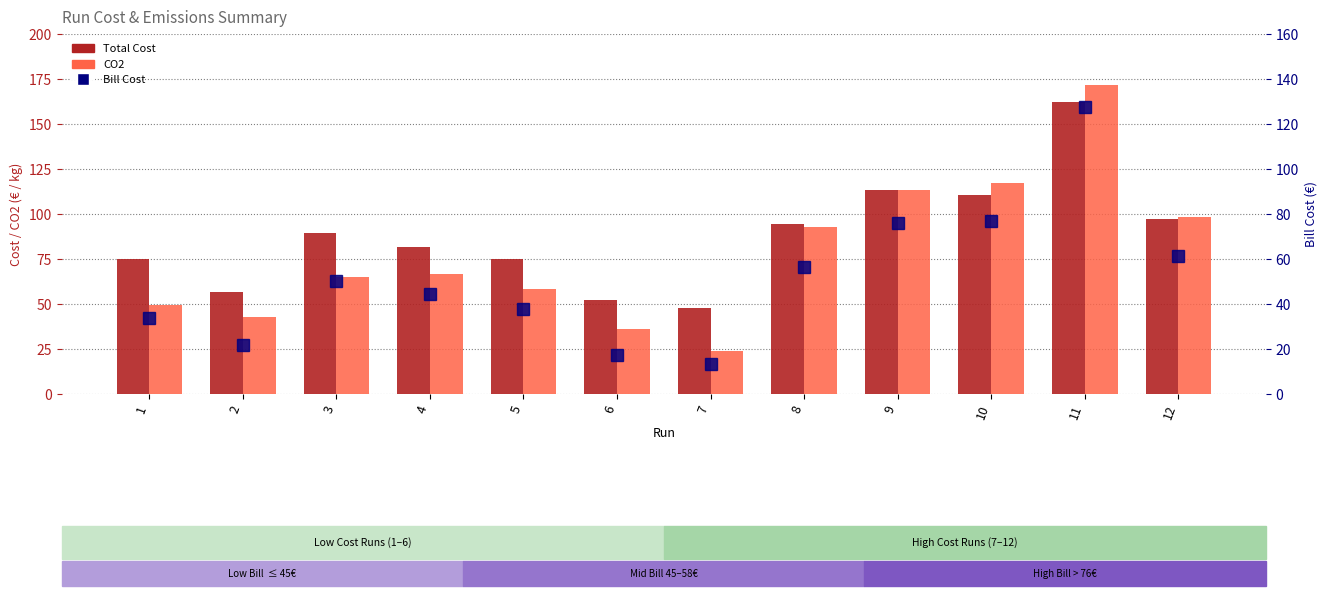

Rank the series by their average value, from highest to lowest.

Total Cost, CO2, Bill Cost